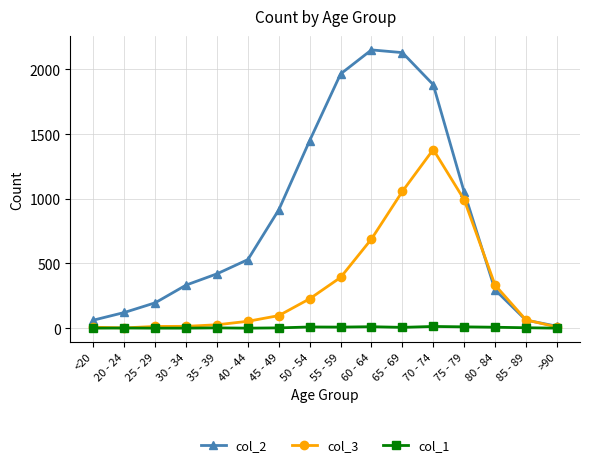

What is the value of the col_3 point at the 6th from the left?

53